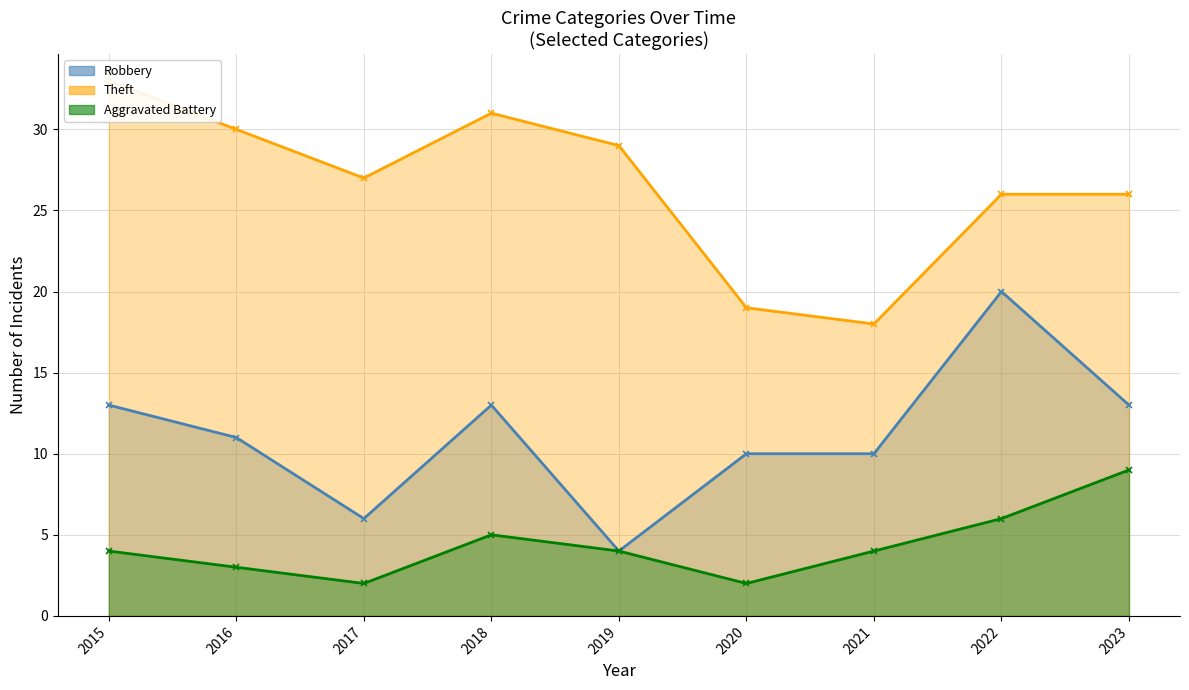

How many lines are shown in the chart?

3